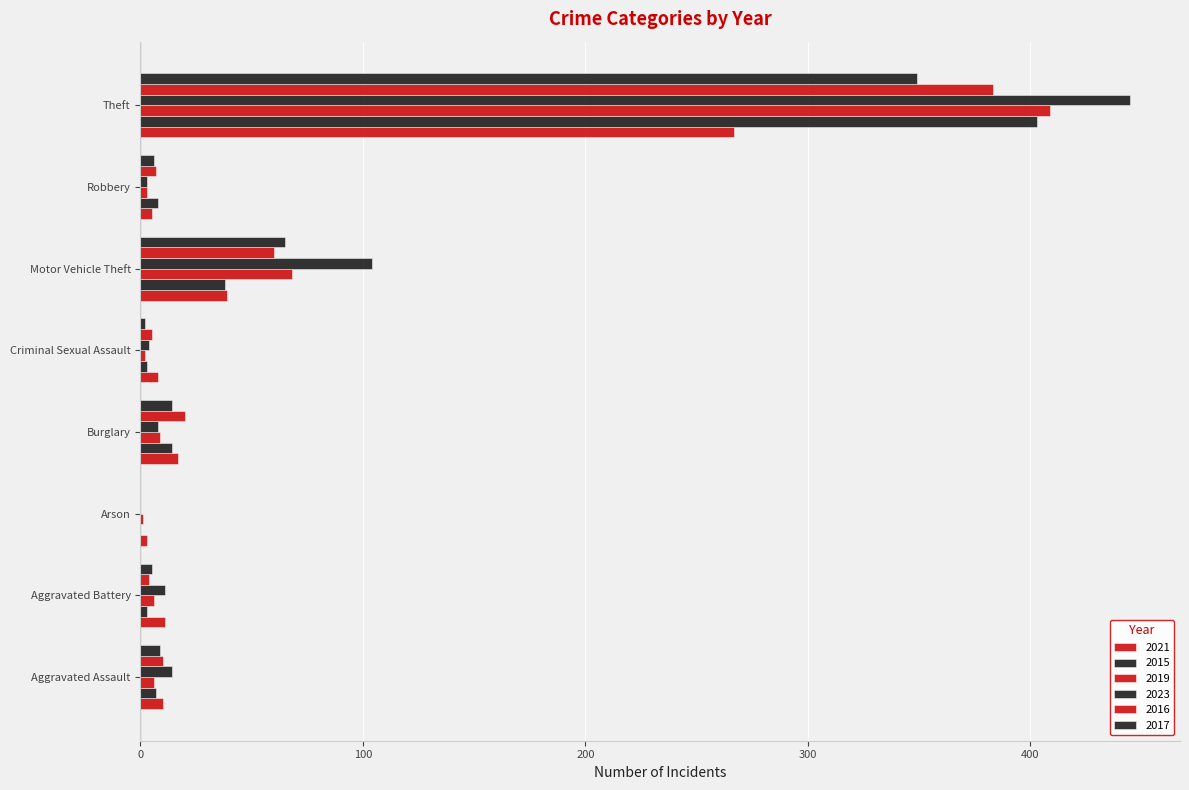

Reading left to right, extract all data points from this chart.

2021: Aggravated Assault=10	Aggravated Battery=11	Arson=3	Burglary=17	Criminal Sexual Assault=8	Motor Vehicle Theft=39	Robbery=5	Theft=267
2015: Aggravated Assault=7	Aggravated Battery=3	Arson=0	Burglary=14	Criminal Sexual Assault=3	Motor Vehicle Theft=38	Robbery=8	Theft=403
2019: Aggravated Assault=6	Aggravated Battery=6	Arson=1	Burglary=9	Criminal Sexual Assault=2	Motor Vehicle Theft=68	Robbery=3	Theft=409
2023: Aggravated Assault=14	Aggravated Battery=11	Arson=0	Burglary=8	Criminal Sexual Assault=4	Motor Vehicle Theft=104	Robbery=3	Theft=445
2016: Aggravated Assault=10	Aggravated Battery=4	Arson=0	Burglary=20	Criminal Sexual Assault=5	Motor Vehicle Theft=60	Robbery=7	Theft=383
2017: Aggravated Assault=9	Aggravated Battery=5	Arson=0	Burglary=14	Criminal Sexual Assault=2	Motor Vehicle Theft=65	Robbery=6	Theft=349